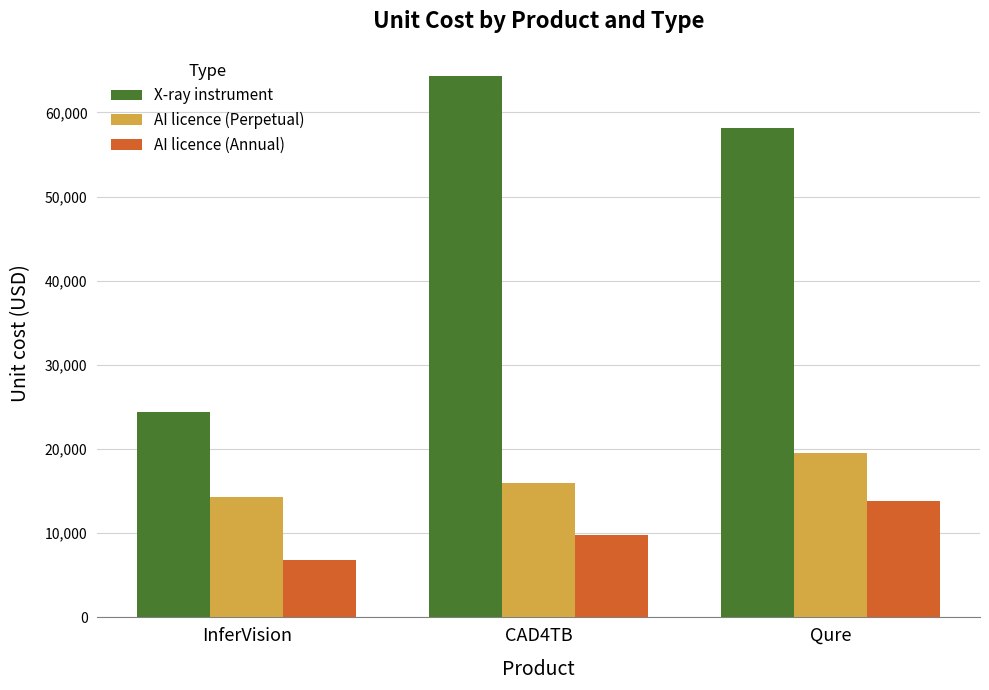

The value of AI licence (Perpetual) at Qure is 32675. True or false?

False